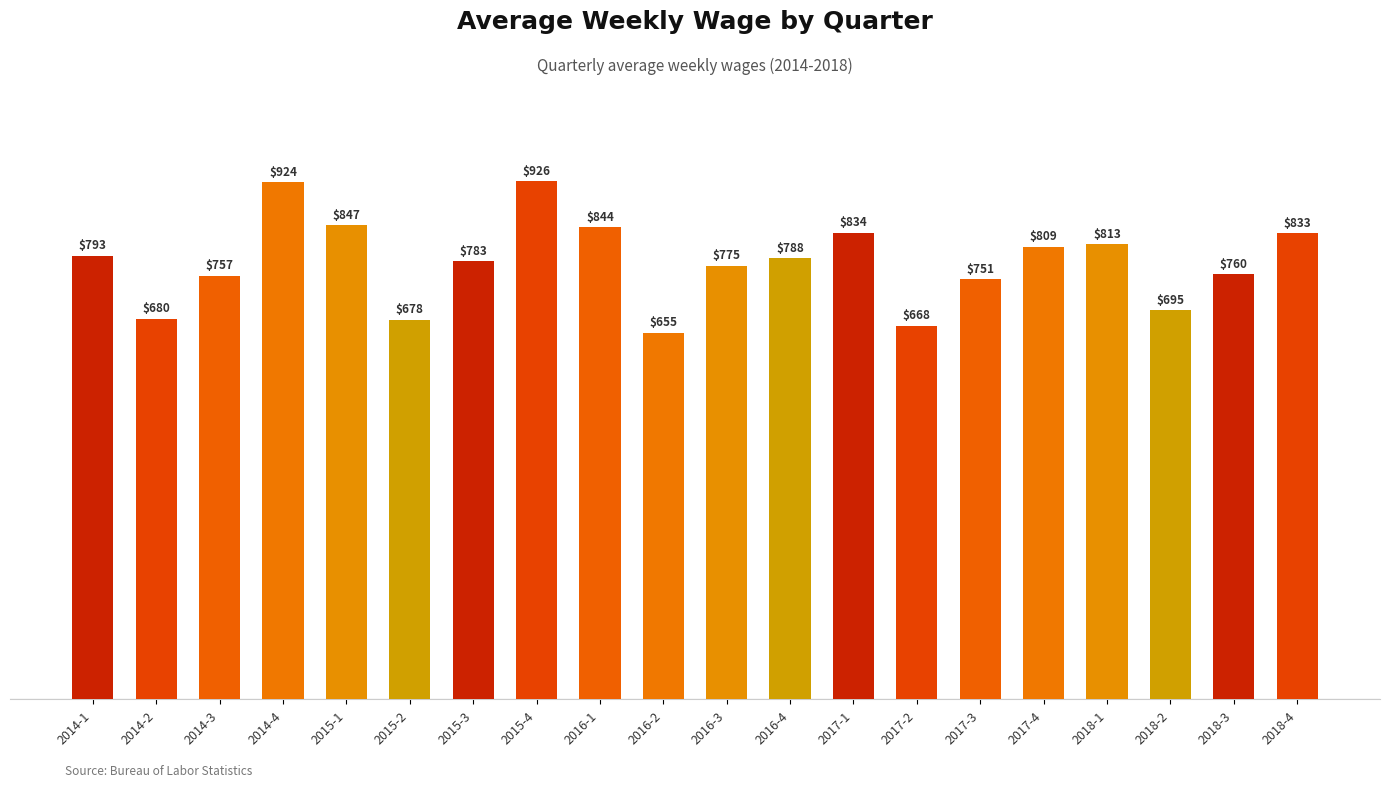

Between 2014-1 and 2014-2, which is larger?

2014-1